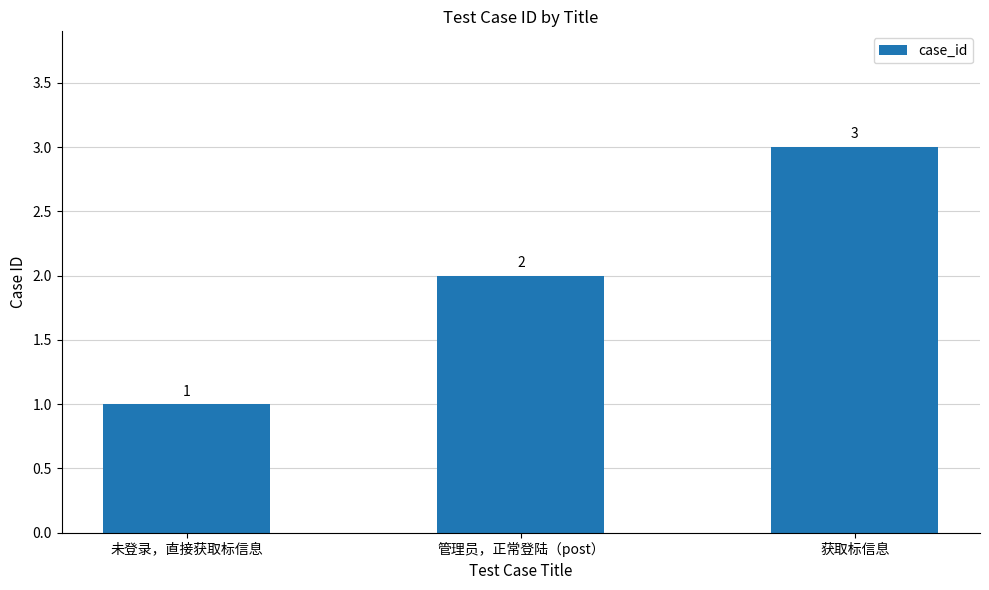

What is the difference between the values at 获取标信息 and 未登录，直接获取标信息?

2